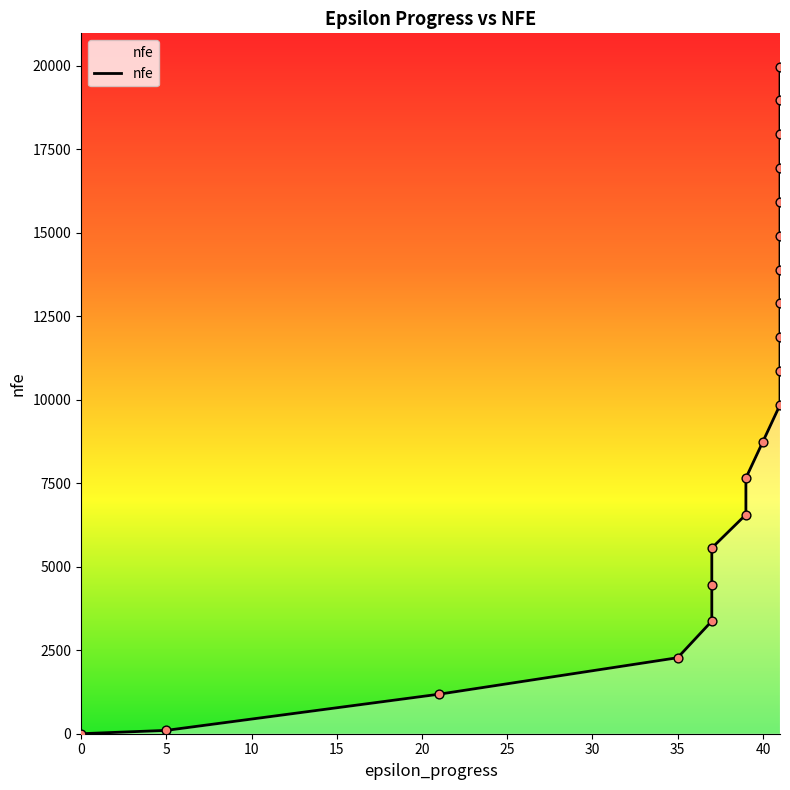

What is the ratio of the value at 39 to the value at 41?

0.4